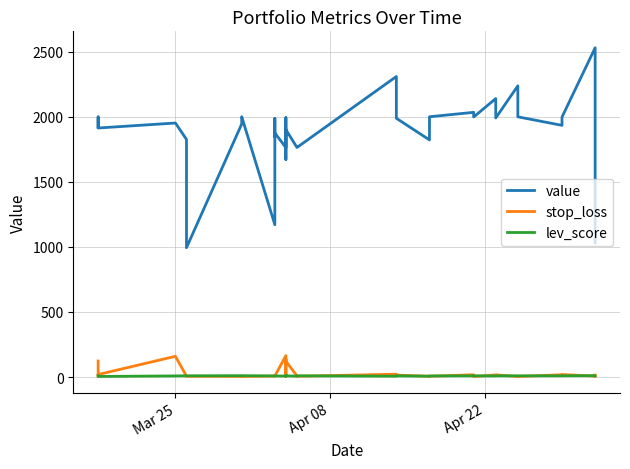

How many categories are shown in the chart?

40